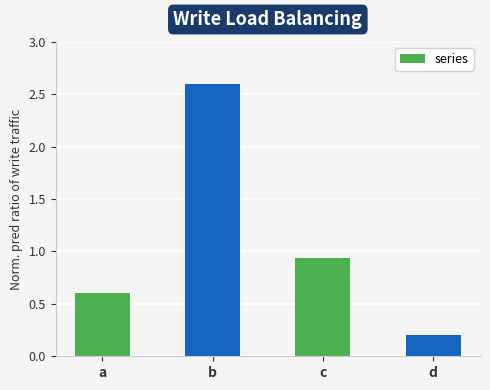

Which label corresponds to the largest value in the chart?

b